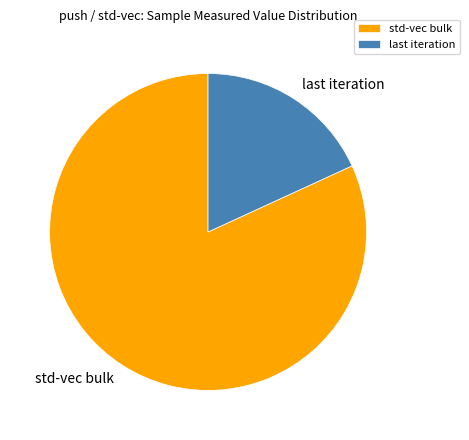

Rank the categories by value from highest to lowest.

std-vec bulk, last iteration